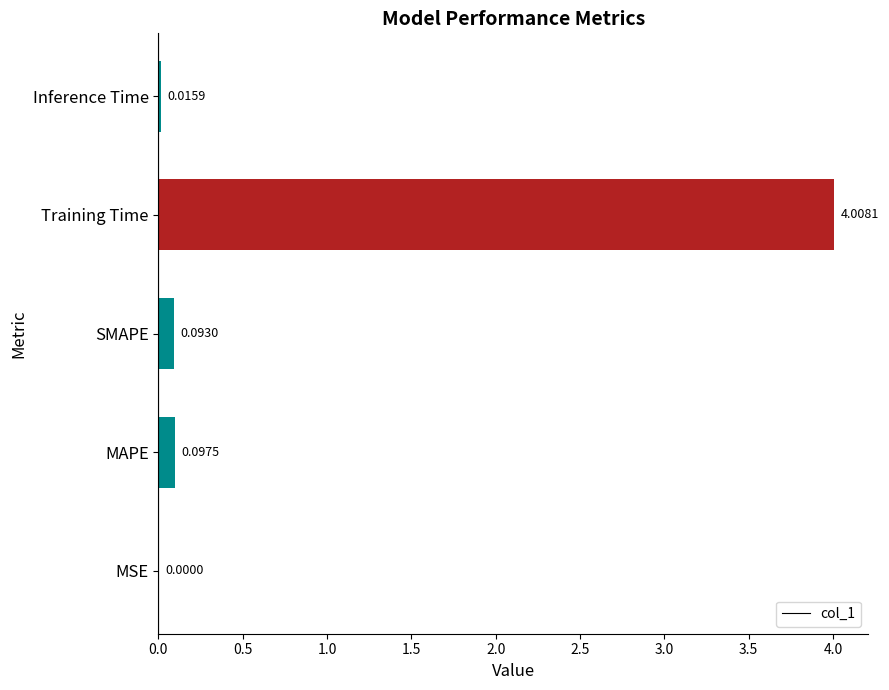

At which category does the chart reach its peak across all series?

Training Time